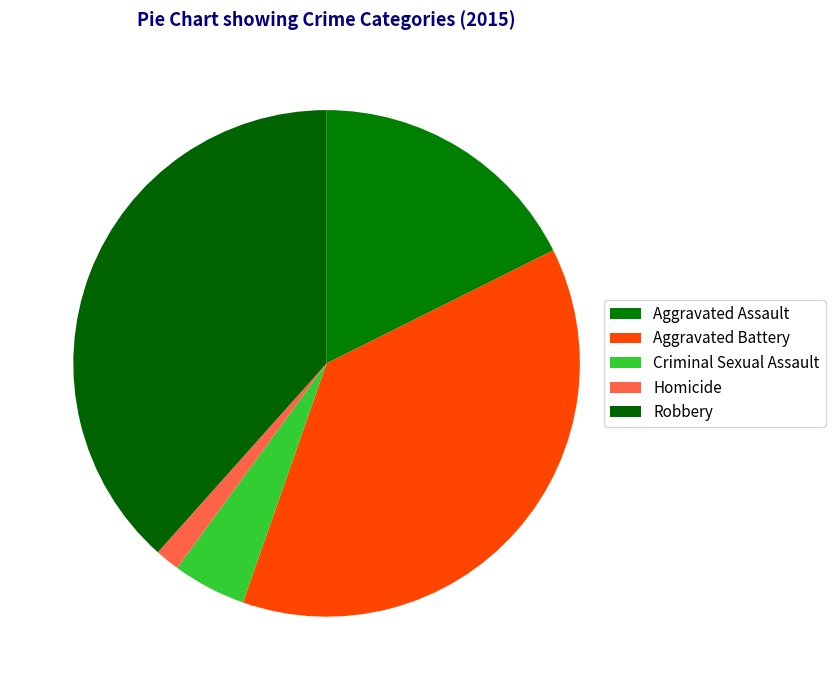

Is there a majority slice in this chart?

No